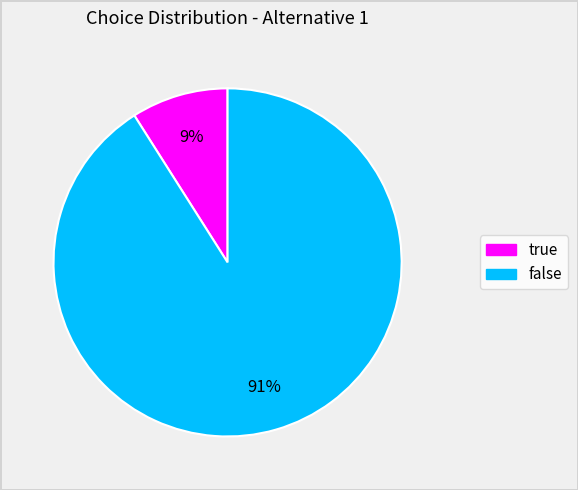

What is the ratio of the value at false to the value at true?

10.1